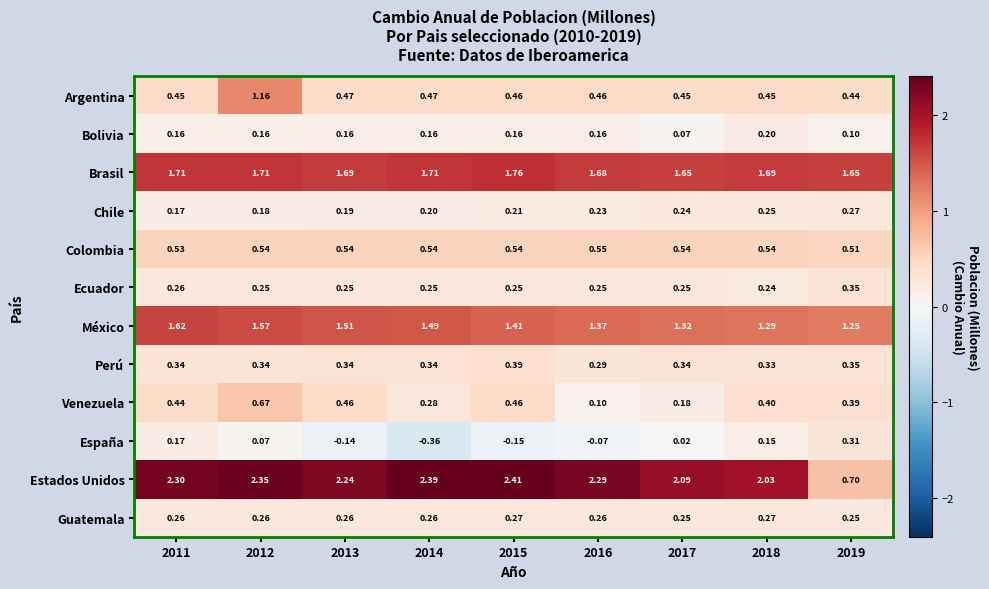

Which series has the largest total across all categories?

Estados Unidos